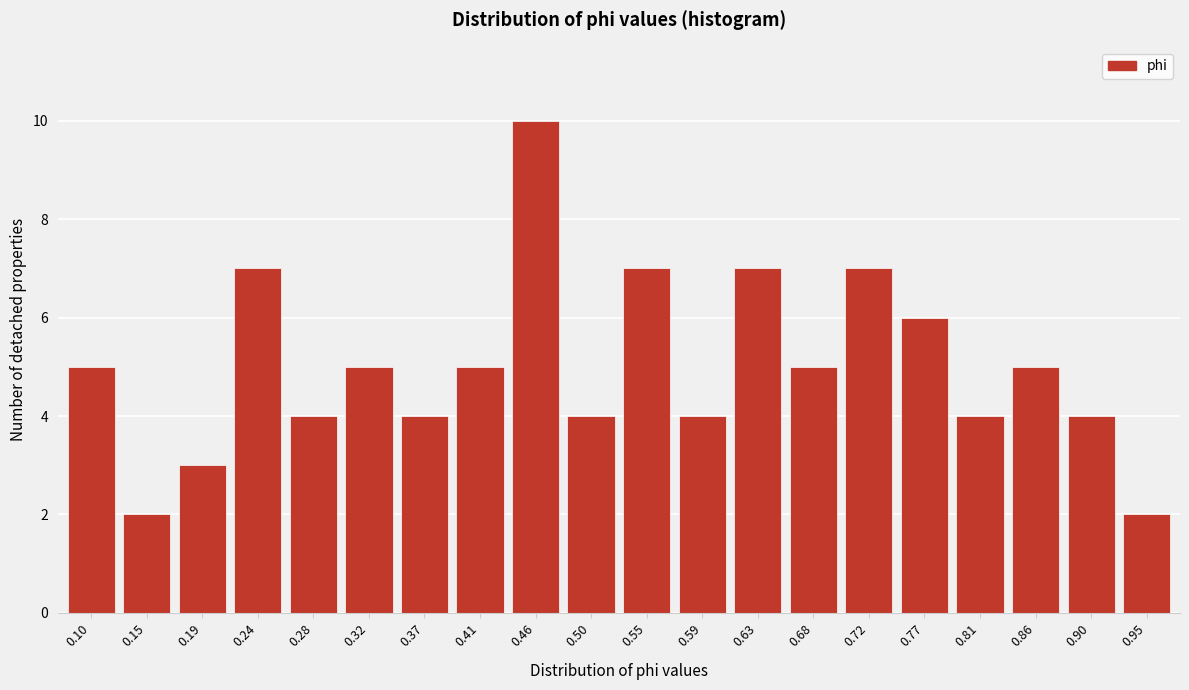

Reading left to right, extract all data points from this chart.

0.10=5	0.15=2	0.19=3	0.24=7	0.28=4	0.32=5	0.37=4	0.41=5	0.46=10	0.50=4	0.55=7	0.59=4	0.63=7	0.68=5	0.72=7	0.77=6	0.81=4	0.86=5	0.90=4	0.95=2